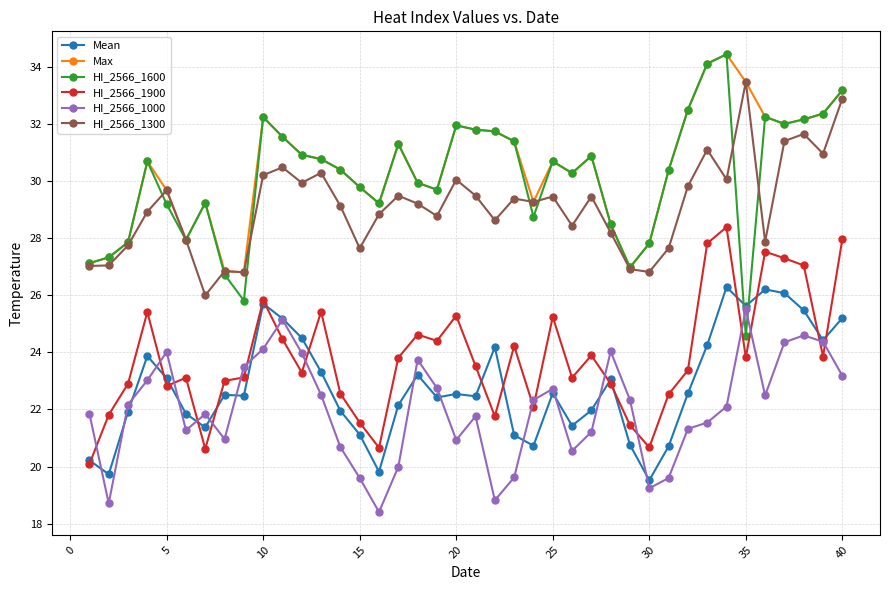

Does the chart have visible grid lines?

Yes